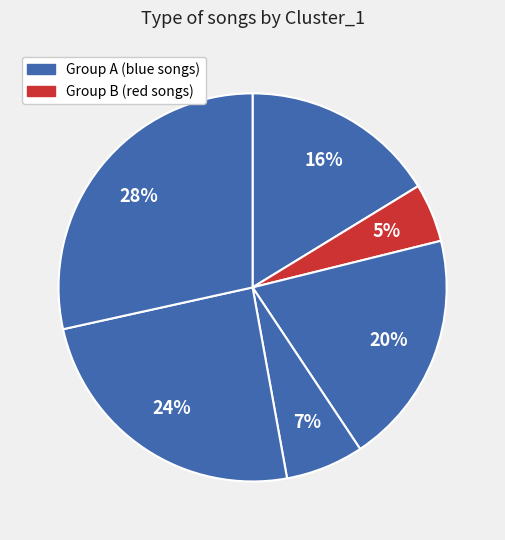

How many segments does this pie chart have?

6